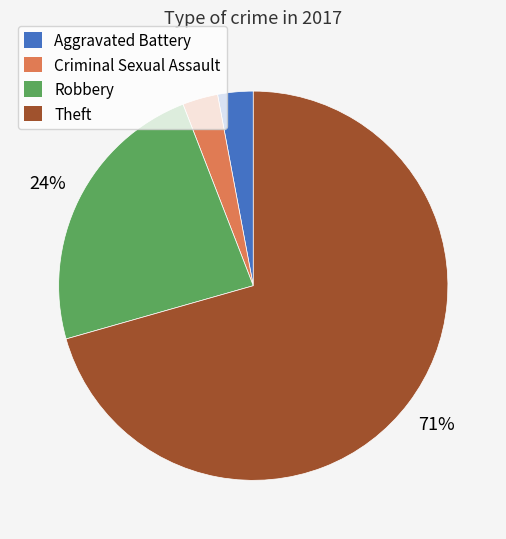

What is the largest slice in the pie chart?

Theft